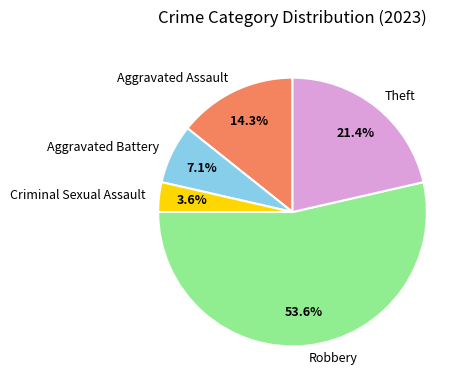

Rank the categories by value from highest to lowest.

Robbery, Theft, Aggravated Assault, Aggravated Battery, Criminal Sexual Assault